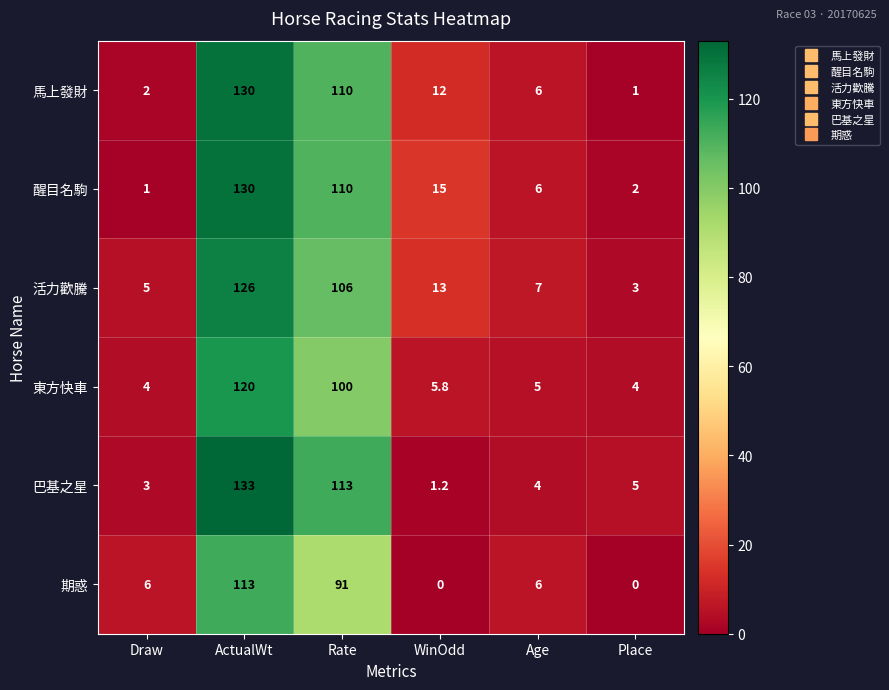

How many series are shown in this chart?

6